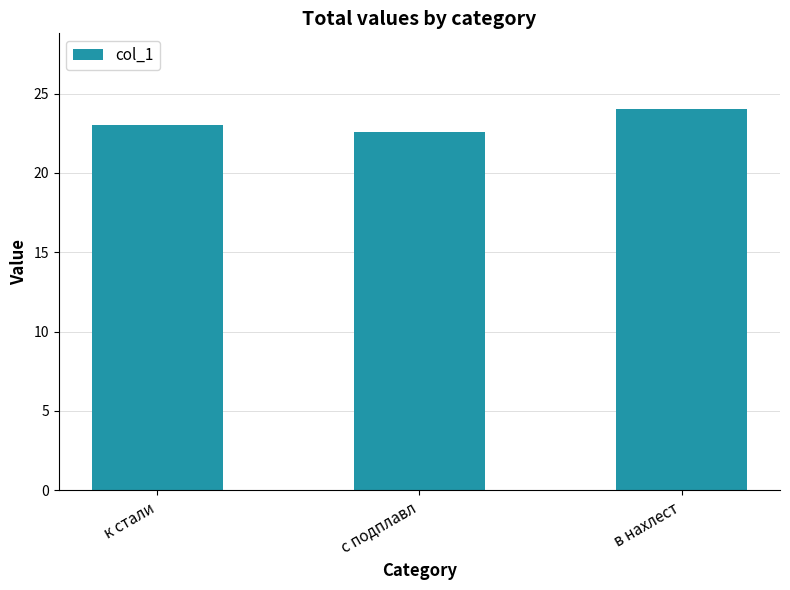

The chart shows a value of 23.0 at к стали. True or false?

True